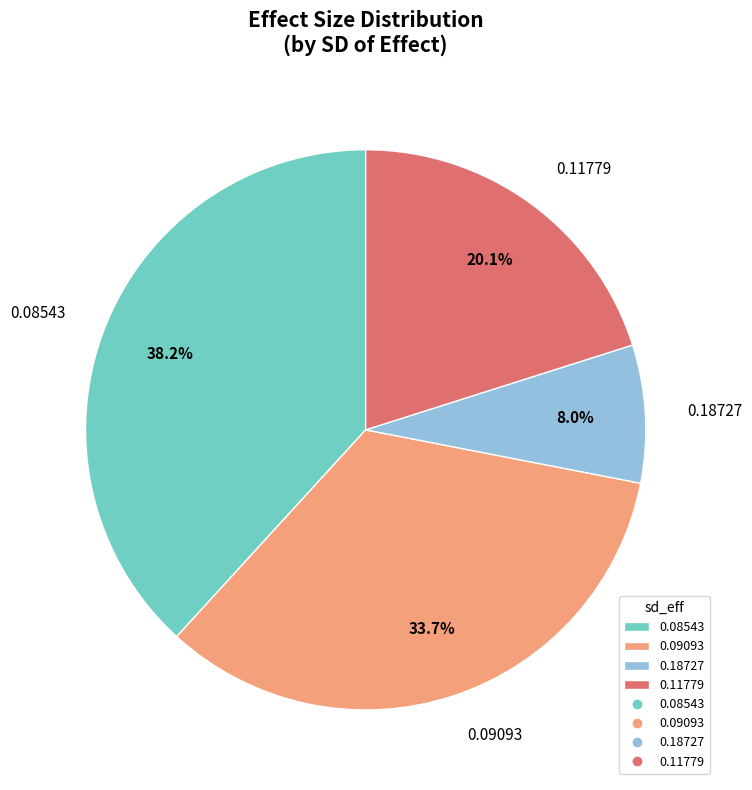

What portion of the pie excludes 0.11779?

79.9%